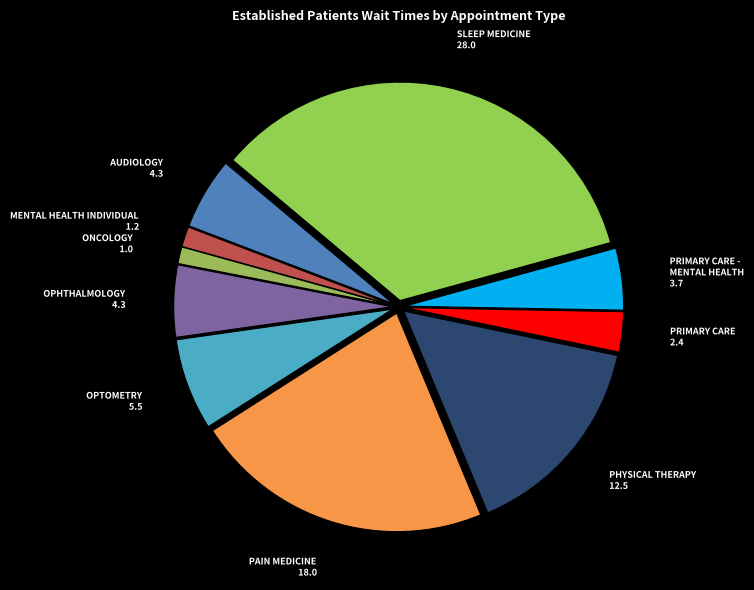

How many slices are in this pie chart?

10